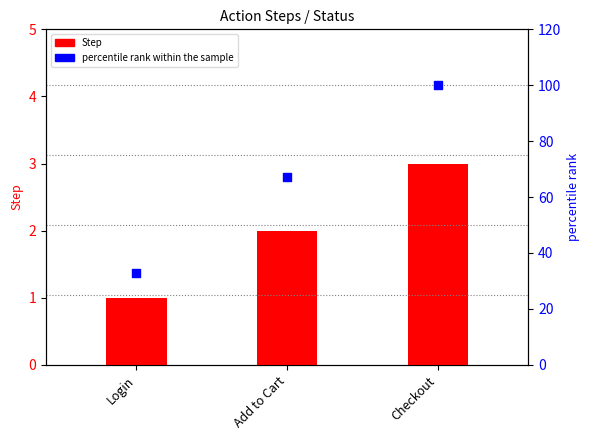

Which series contains the highest Y value?

percentile rank within the sample